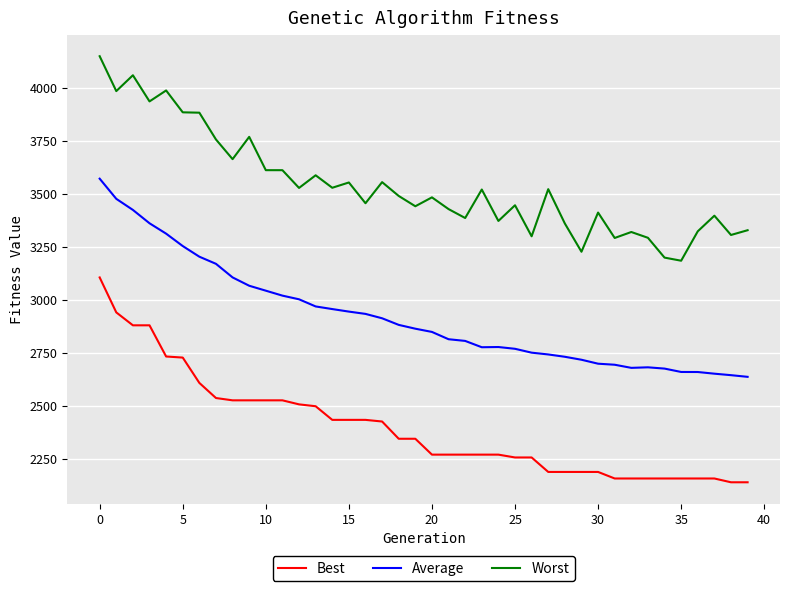

True or false: Average and Worst cross at least once.

False